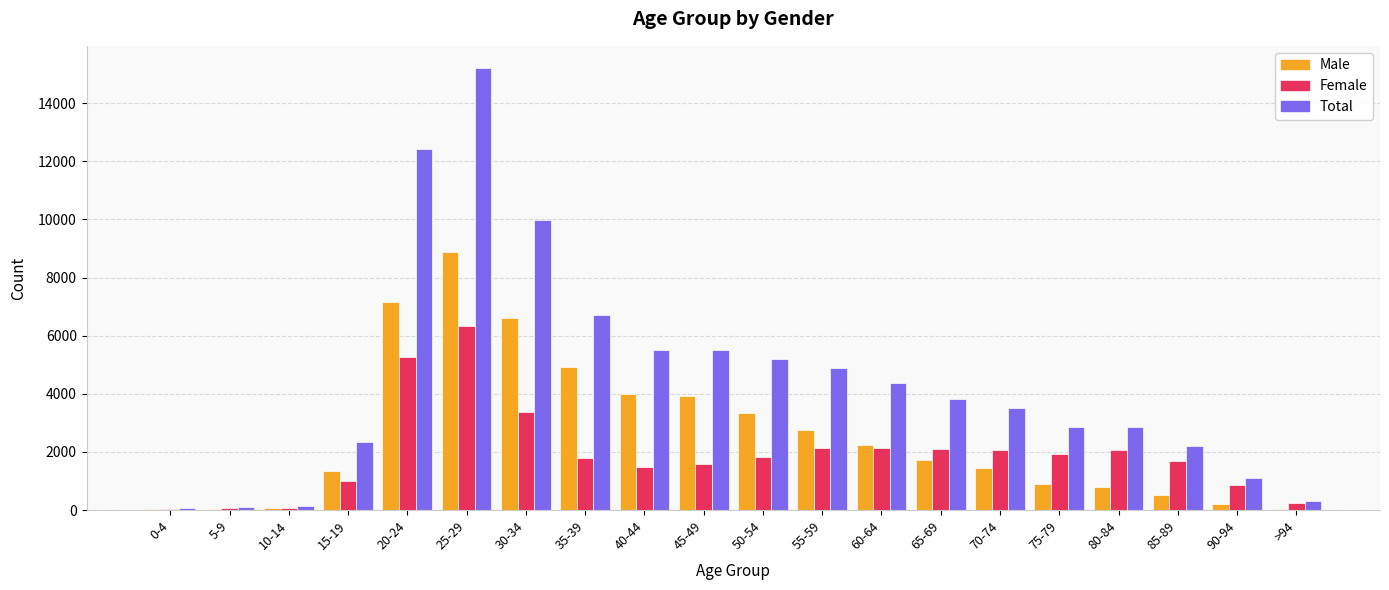

Is the value of Female at 70-74 greater than the value of Total at >94?

Yes